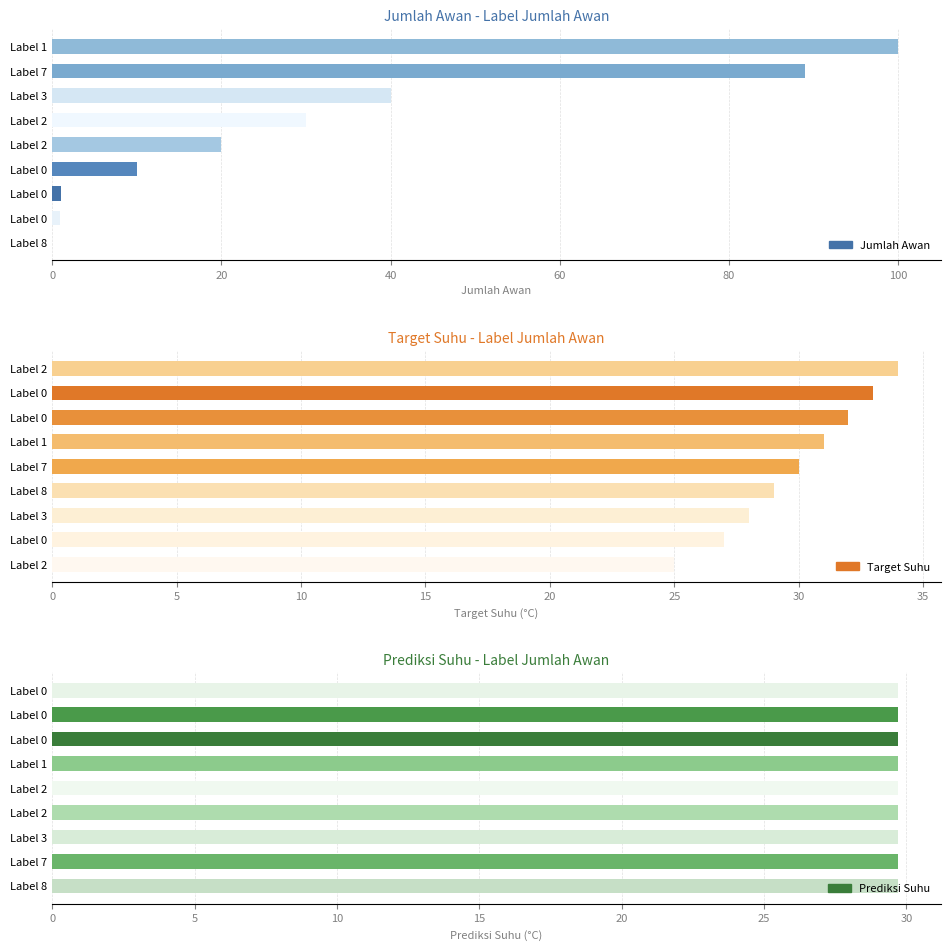

Are the bars grouped side by side (vs. stacked)?

Yes